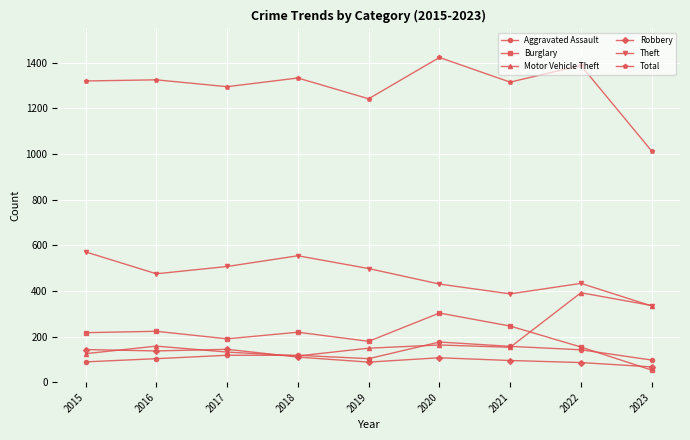

What is the minimum value shown in the chart?

53